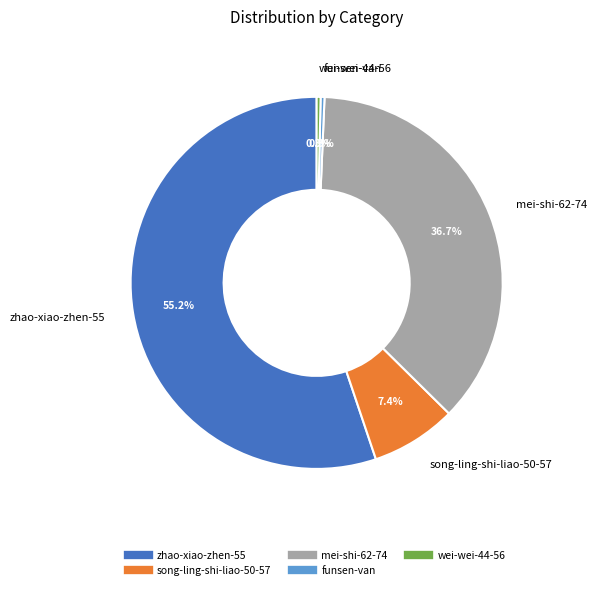

To the nearest percent, what is the average slice percentage?

20%